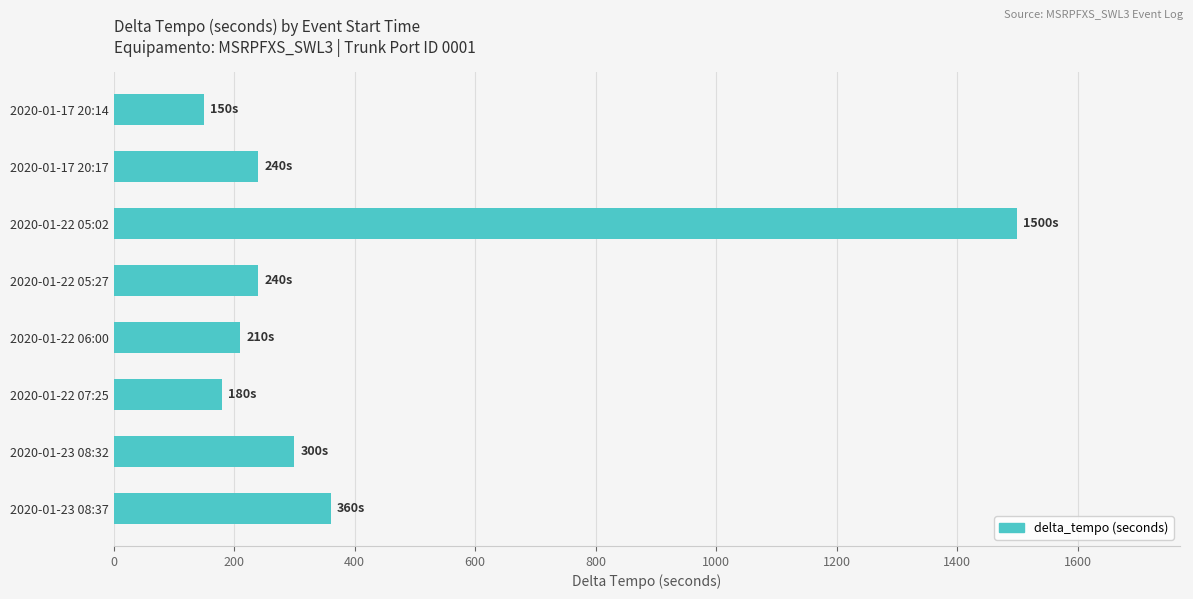

The value at 2020-01-22 07:25 is 63. True or false?

False